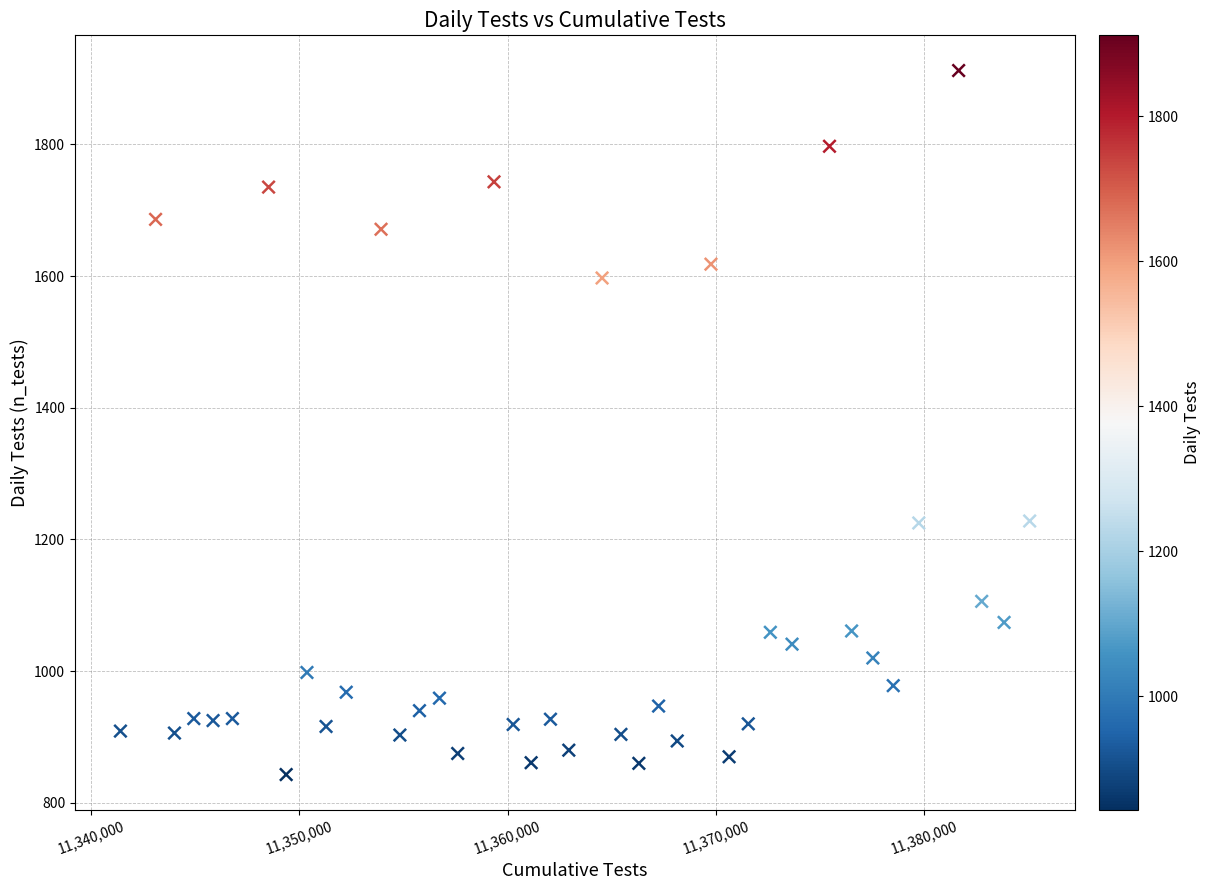

What is the range of Y values (max minus min)?

1069